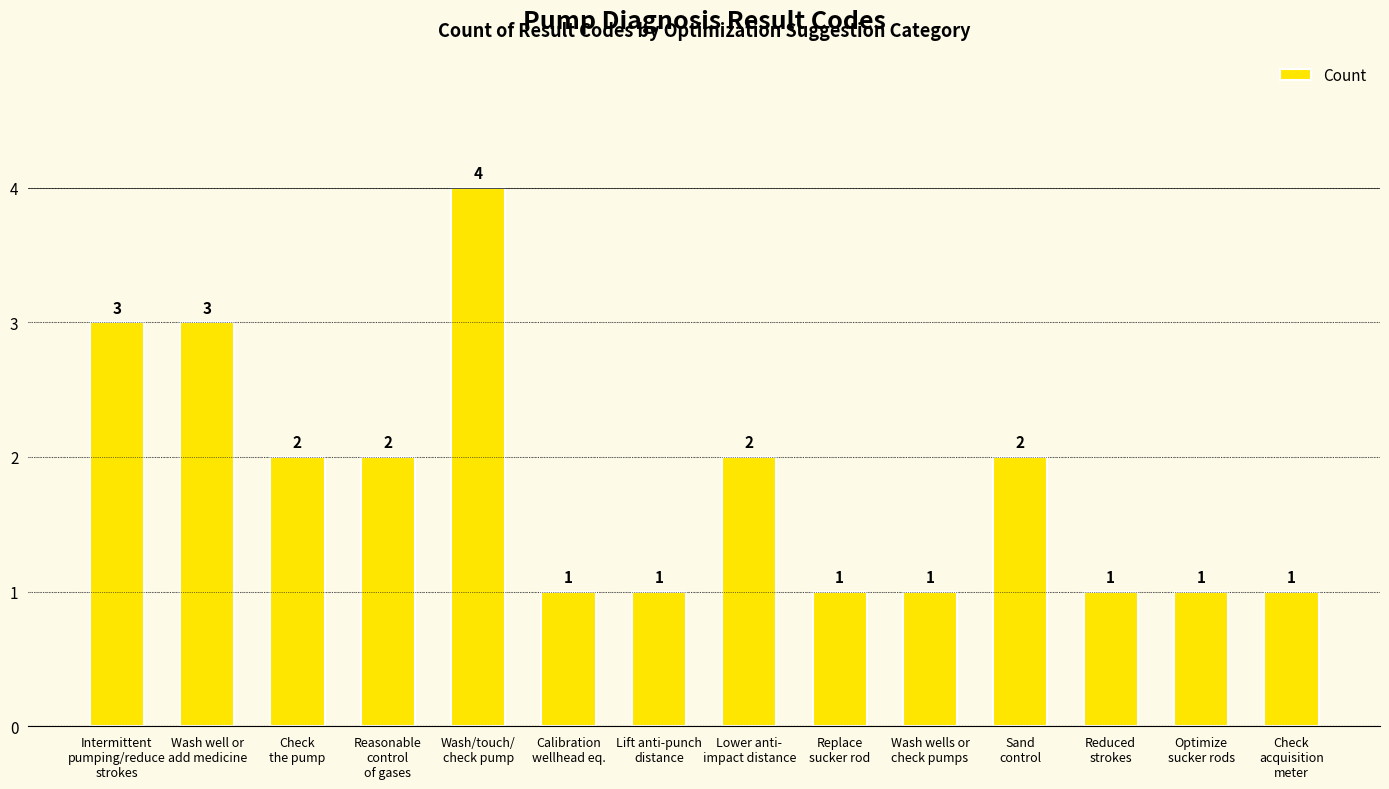

What is the sum of all values?

25